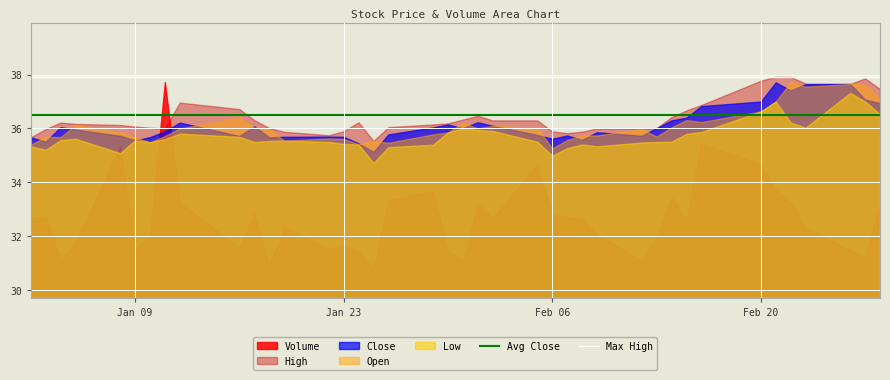

True or false: High and Volume cross at least once.

True